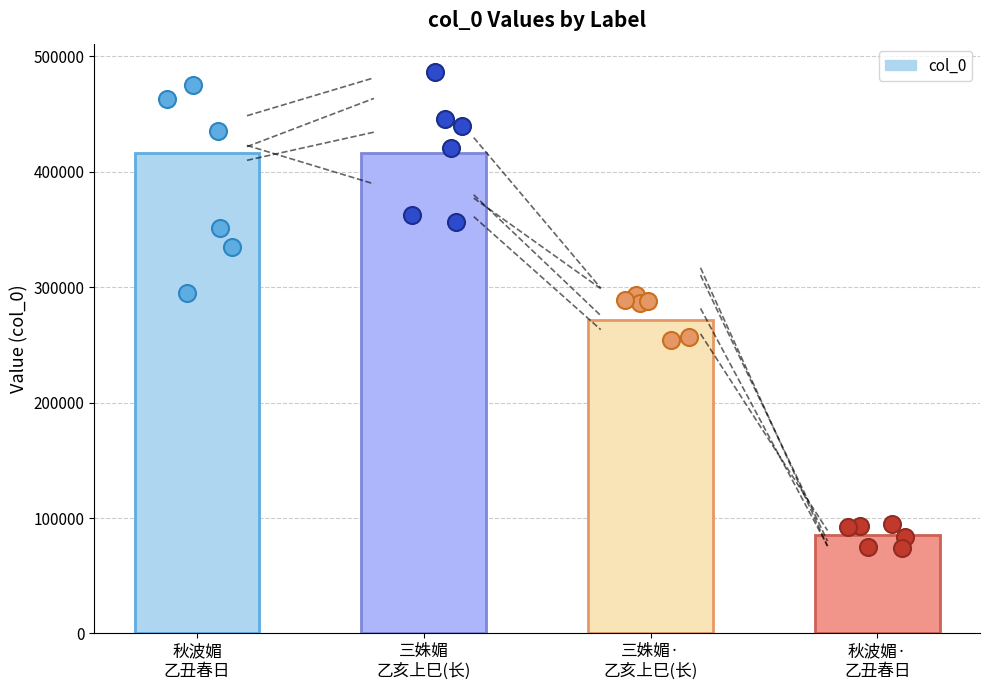

What is the ratio of the value at 三姝媚·
乙亥上巳(长) to the value at 秋波媚
乙丑春日?

0.7